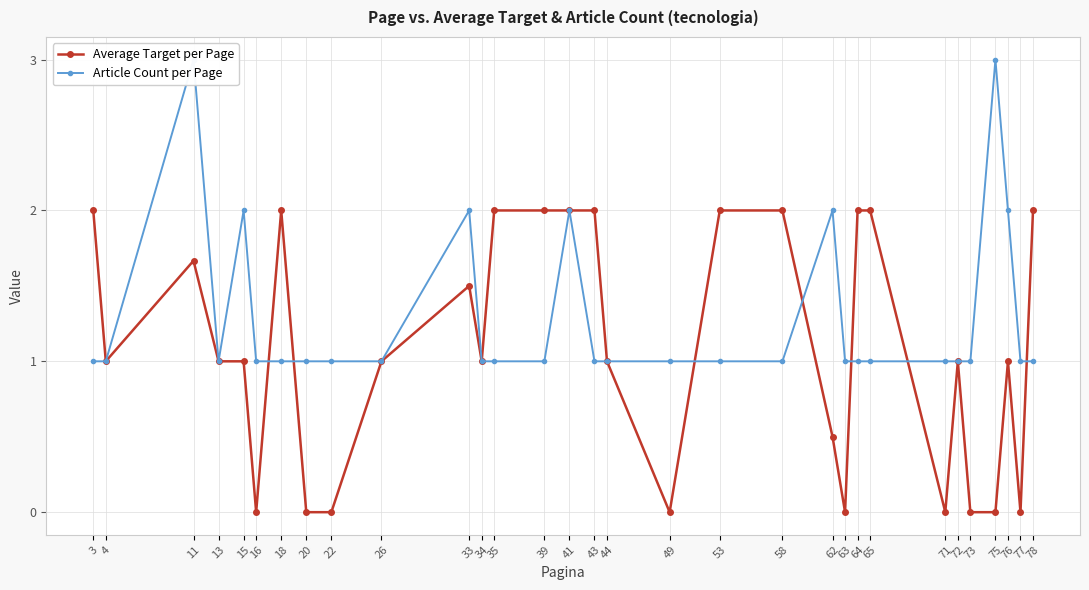

What is the average value of the Article Count per Page series?

1.3